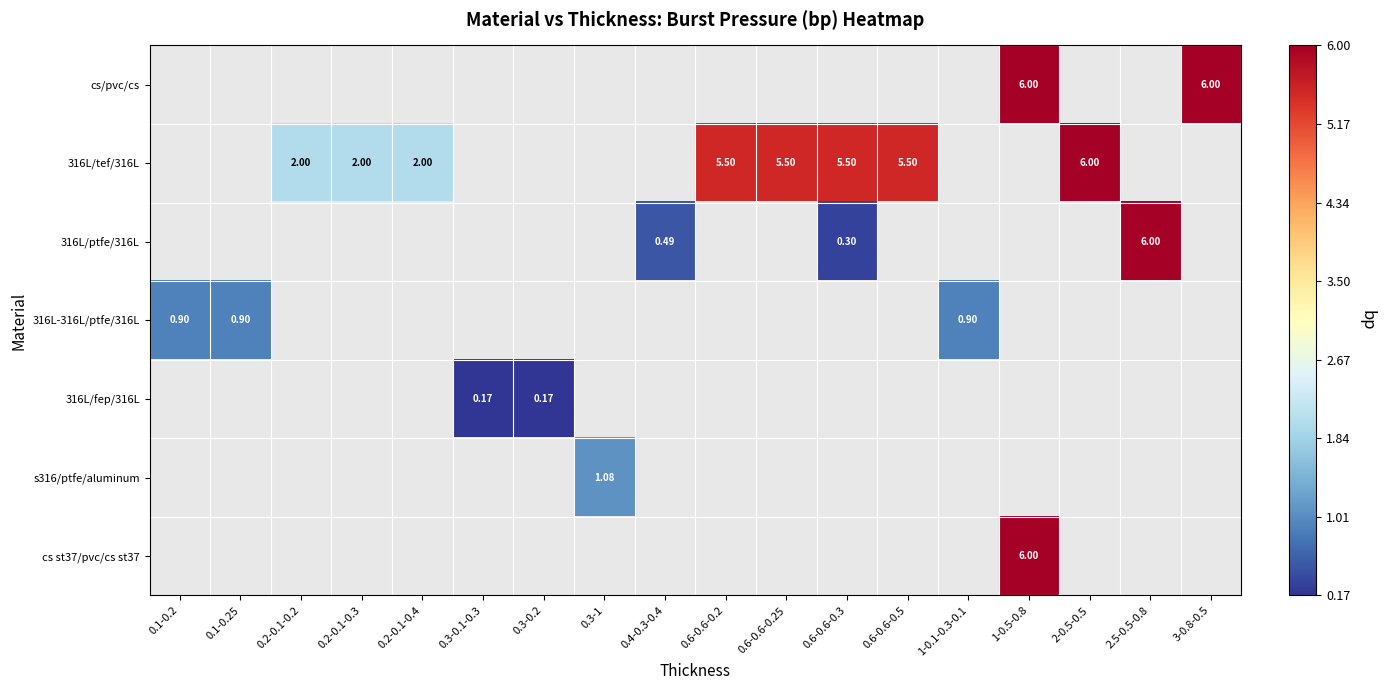

Between 0.6-0.6-0.3 and 0.4-0.3-0.4, which is larger?

0.4-0.3-0.4